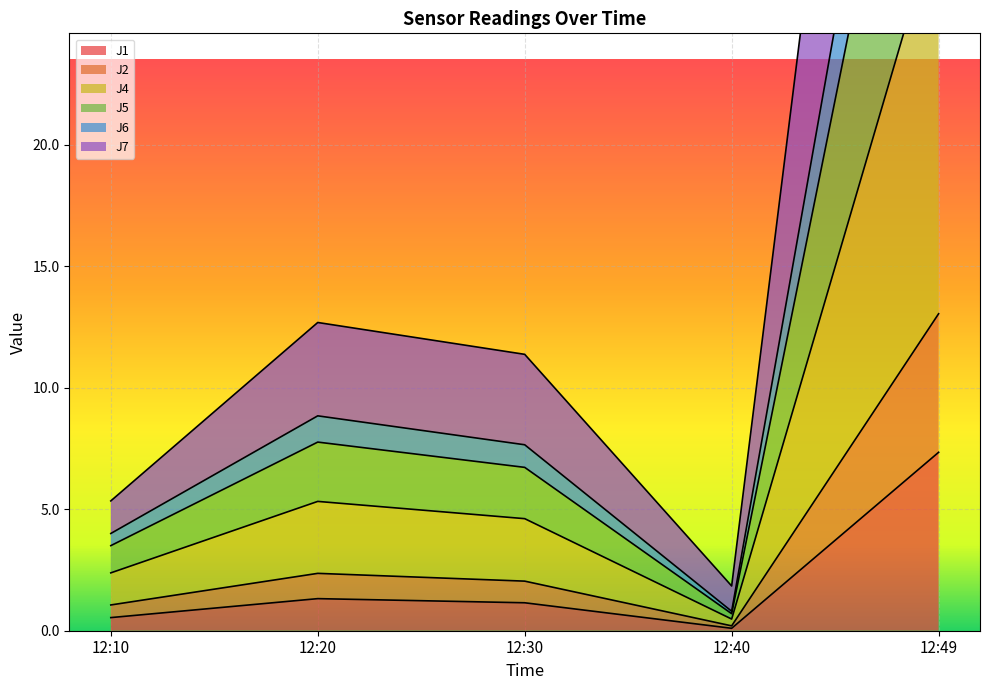

What is the value of the J5 point at the 1st from the left?

3.5